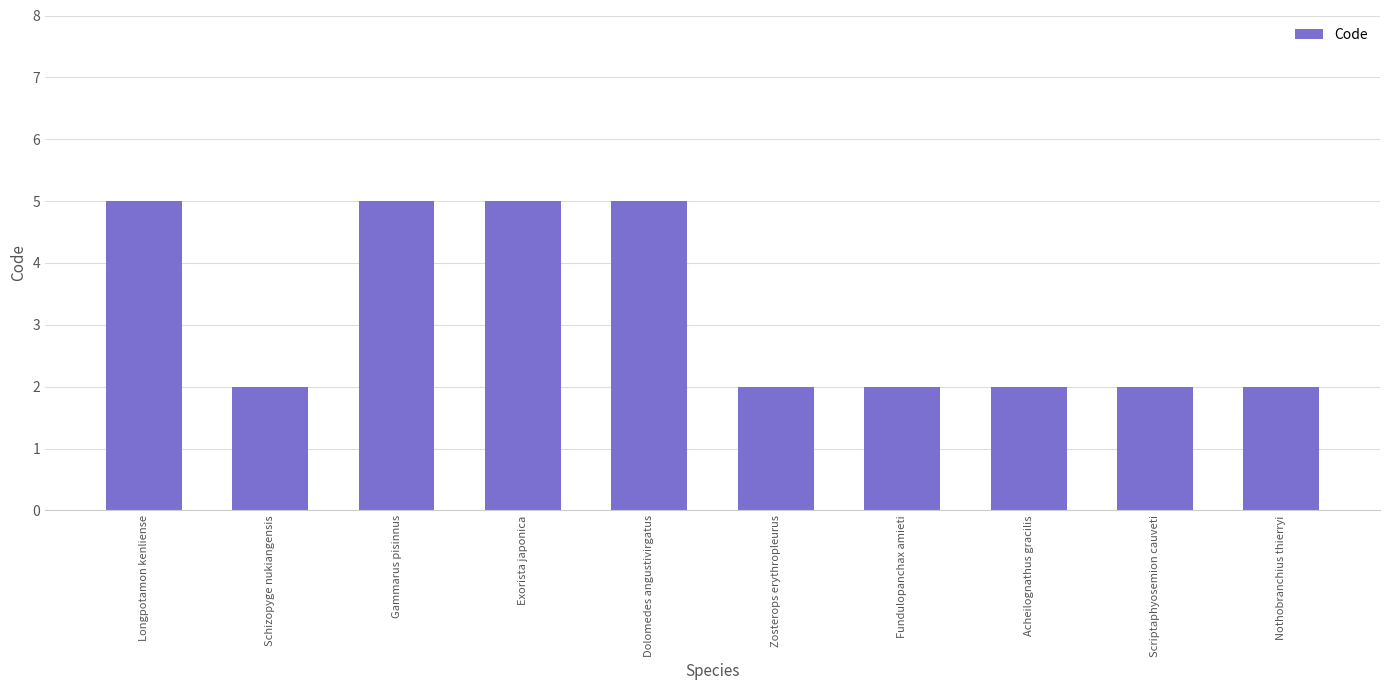

Are the bars grouped side by side (vs. stacked)?

No